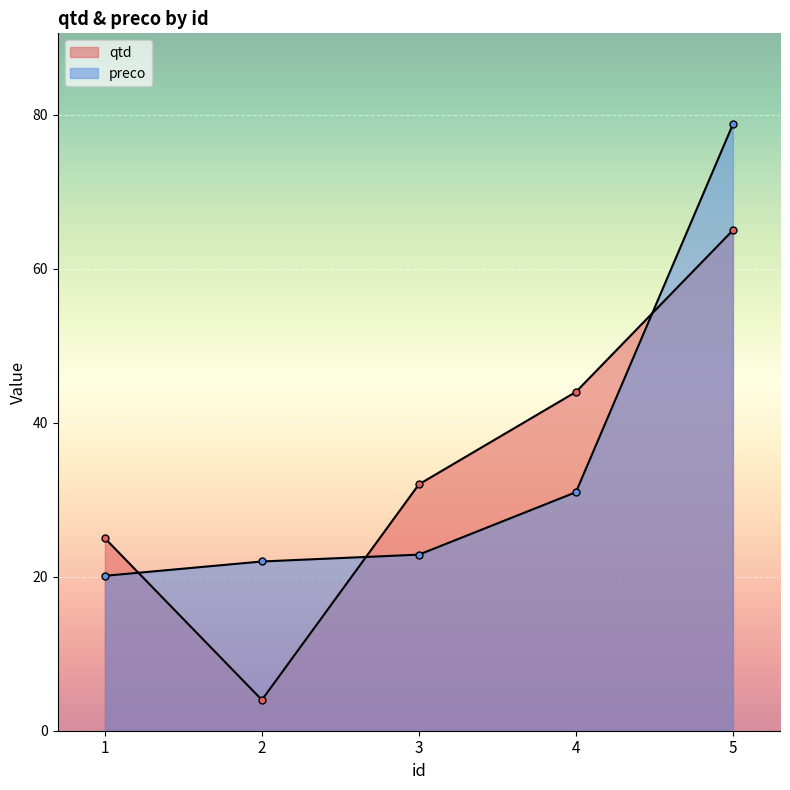

Reading right to left, what are all the values shown in this chart?

qtd: 65.0	44.0	32.0	4.0	25.0
preco: 78.8	31.0	22.9	22.0	20.1